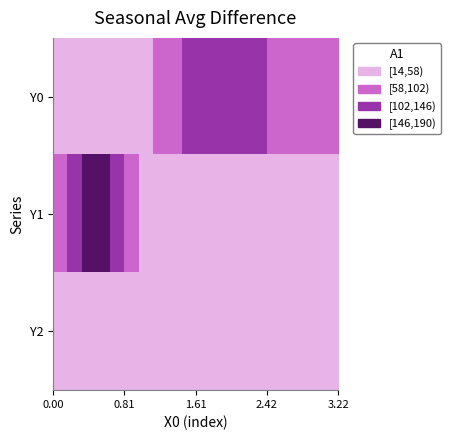

Rank the series by their maximum value, from lowest to highest.

Y2, Y0, Y1